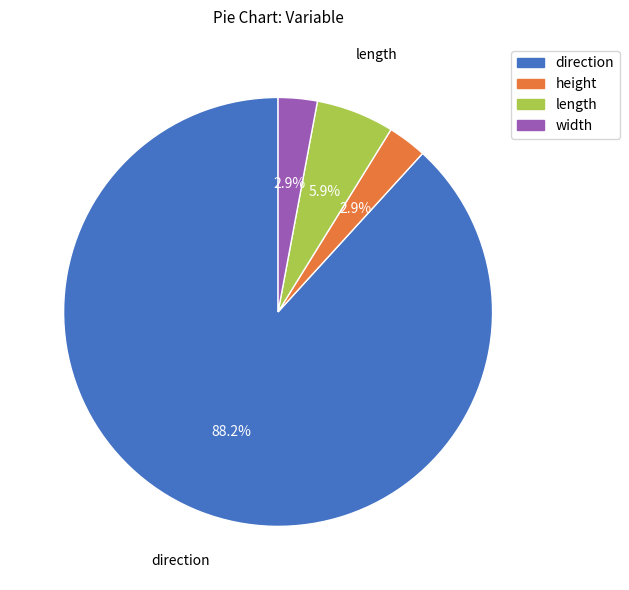

To the nearest percent, what is the difference between the length and direction slice percentages?

82%